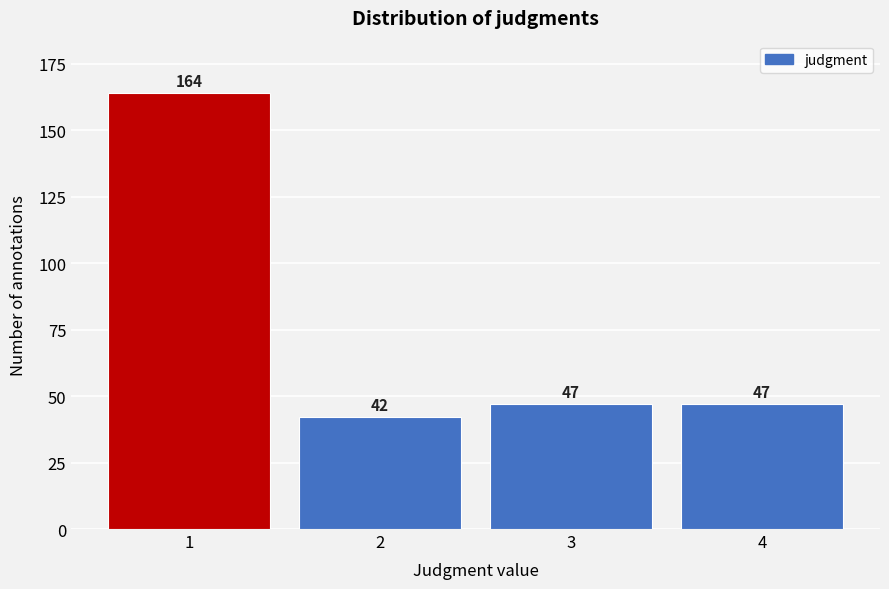

Reading right to left, what are all the values shown in this chart?

4=47	3=47	2=42	1=164